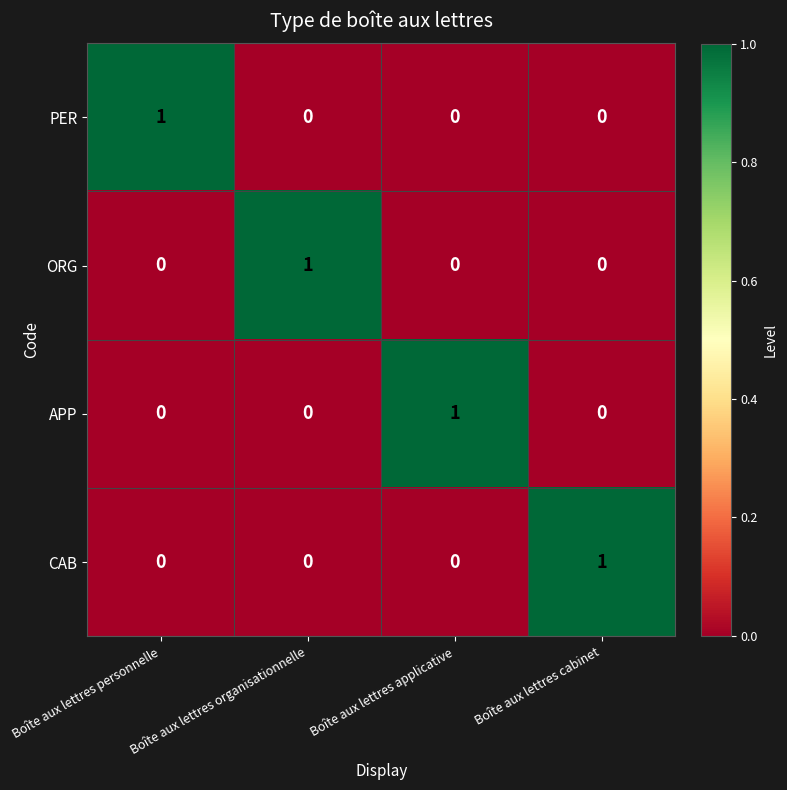

How many ORG values are between 0 and 1?

4